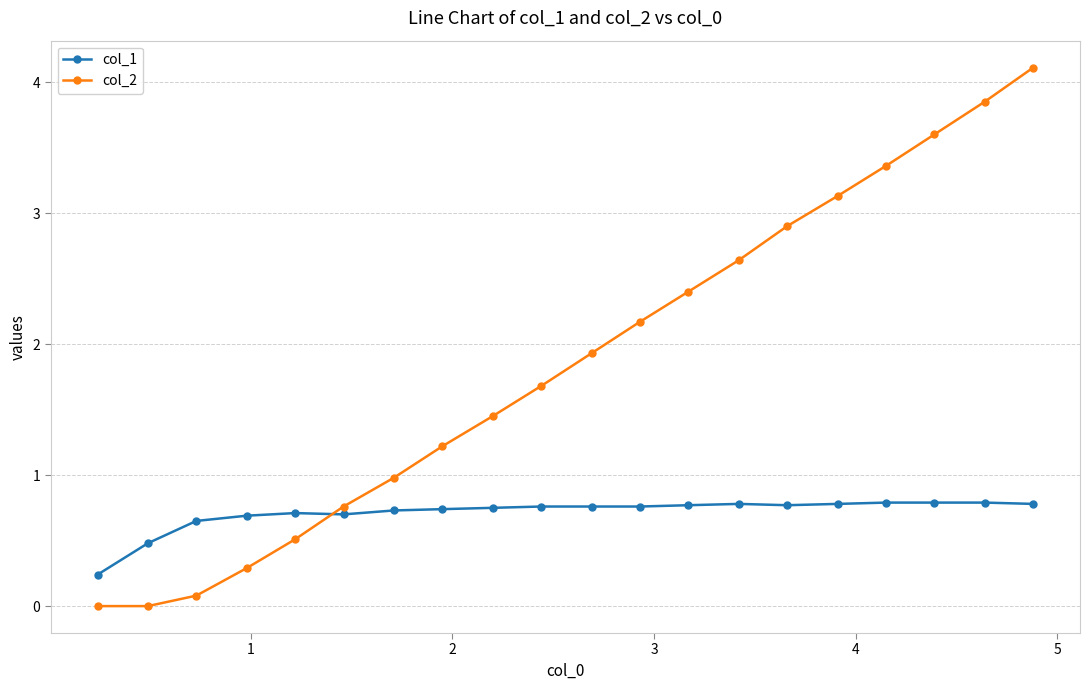

True or false: col_1 and col_2 intersect in this chart.

True